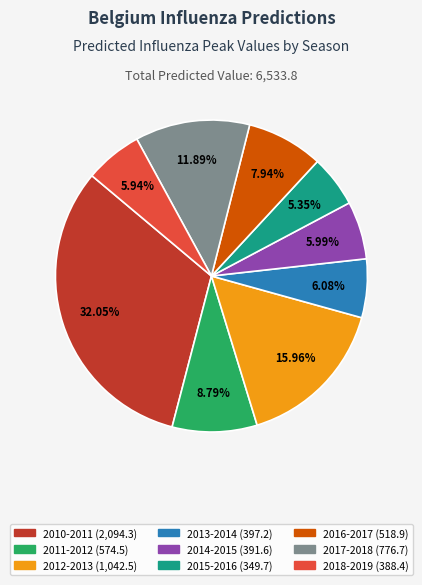

Which slice is the smallest?

2015-2016